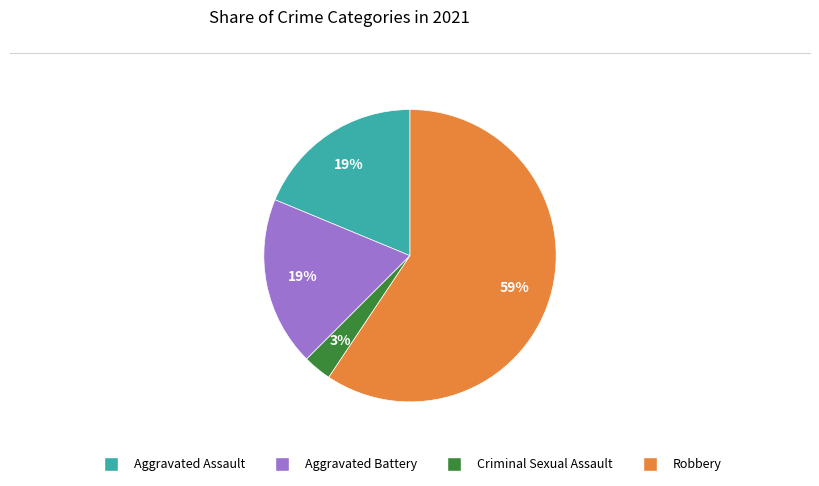

Is there any slice that represents more than half of the pie?

Yes